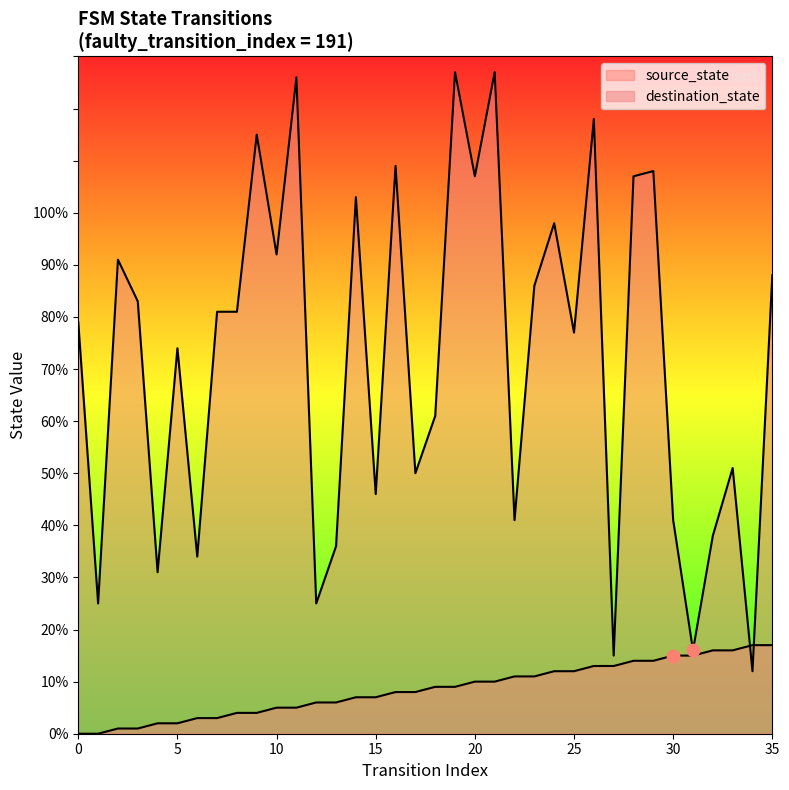

What are all the series names shown in the legend?

source_state, destination_state